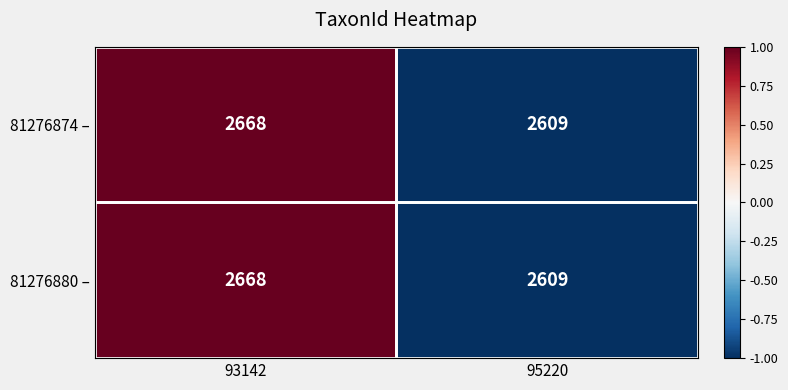

How many categories are shown in the chart?

2